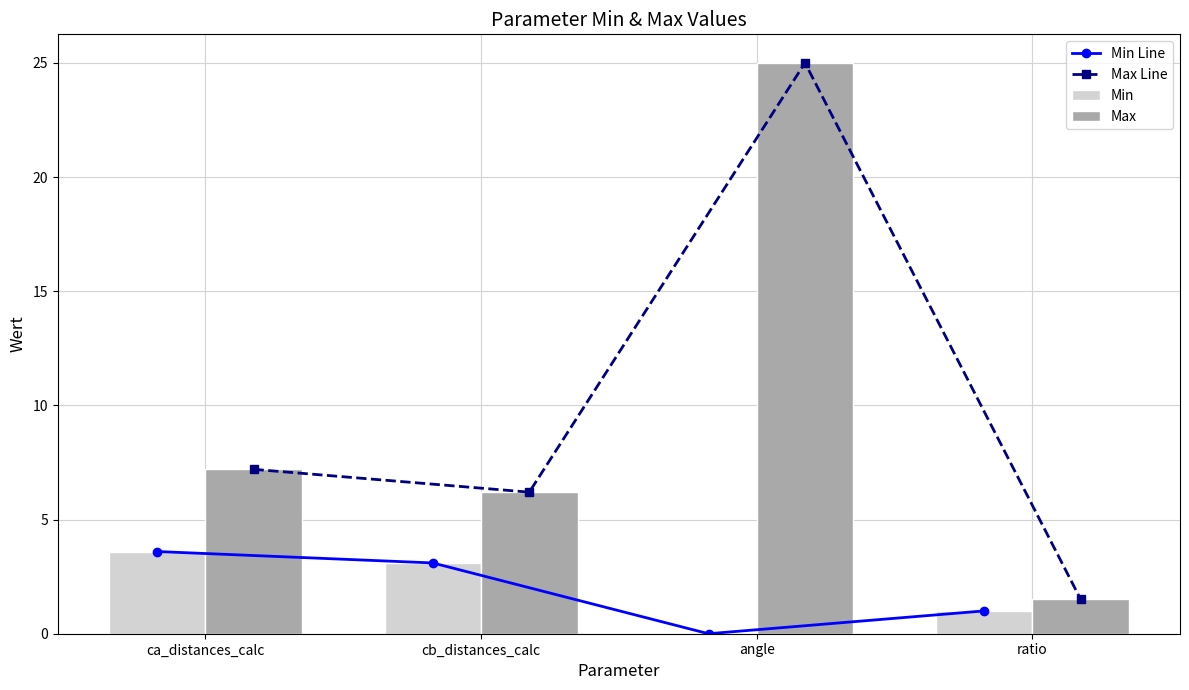

What is the label of the 1st bar from the right?

ratio